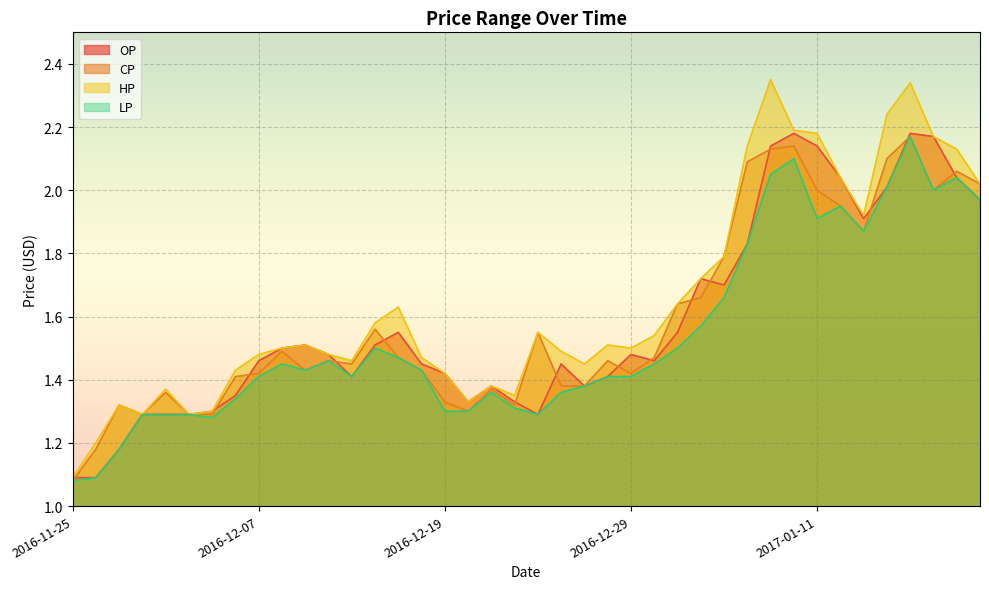

What is the greatest value displayed?

2.4